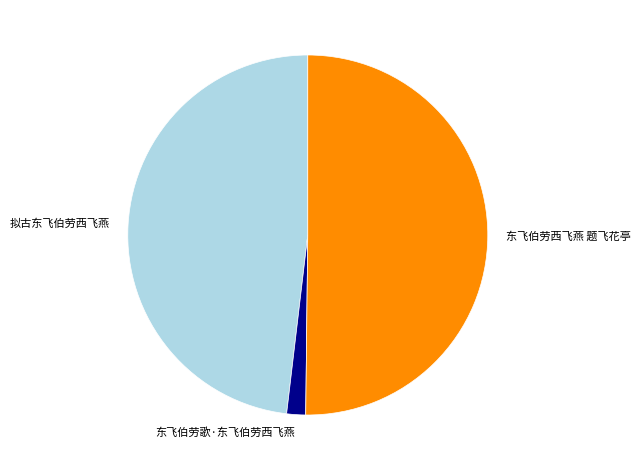

The 东飞伯劳西飞燕 题飞花亭 slice represents 38% of the pie. True or false?

False